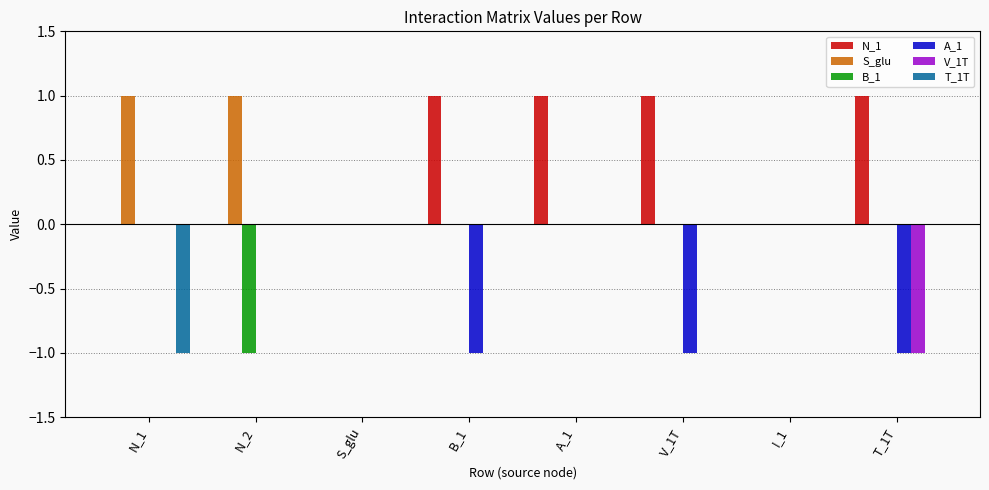

True or false: T_1T has a value of -1 at A_1.

False